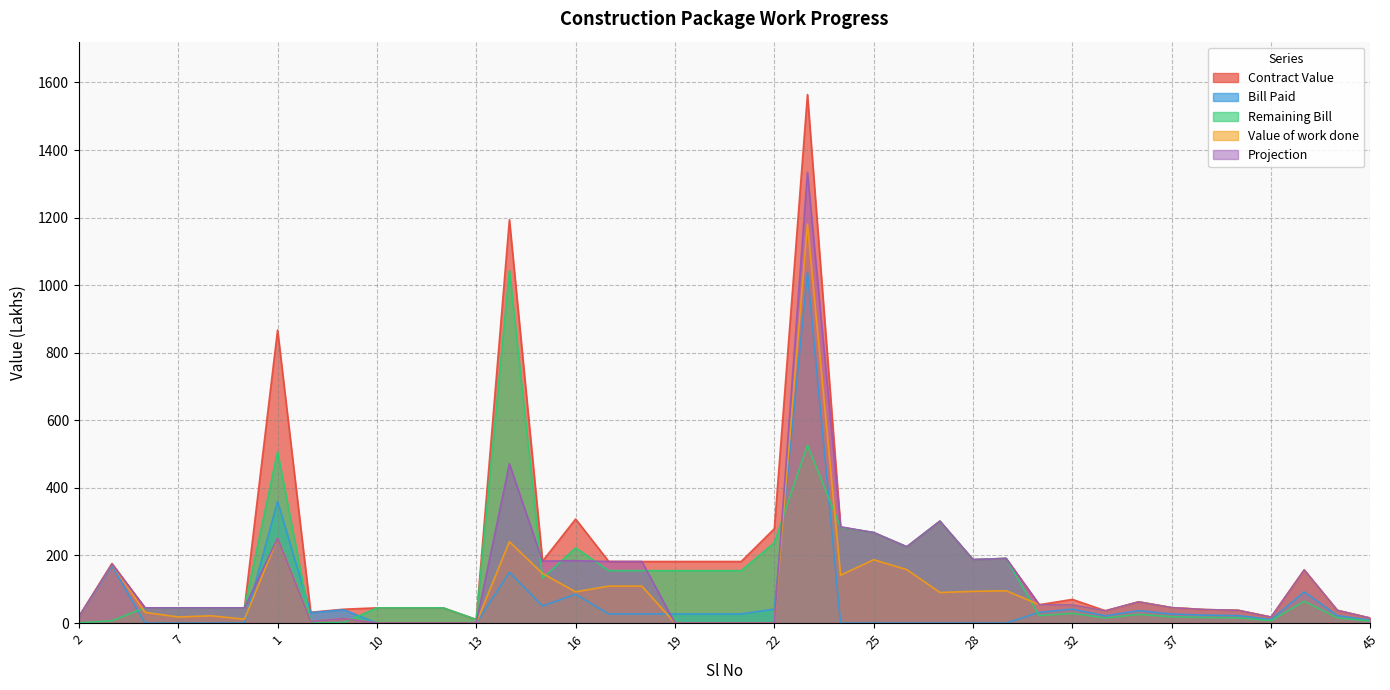

List the series in order of their peak value, highest first.

Contract Value, Projection, Value of work done, Remaining Bill, Bill Paid